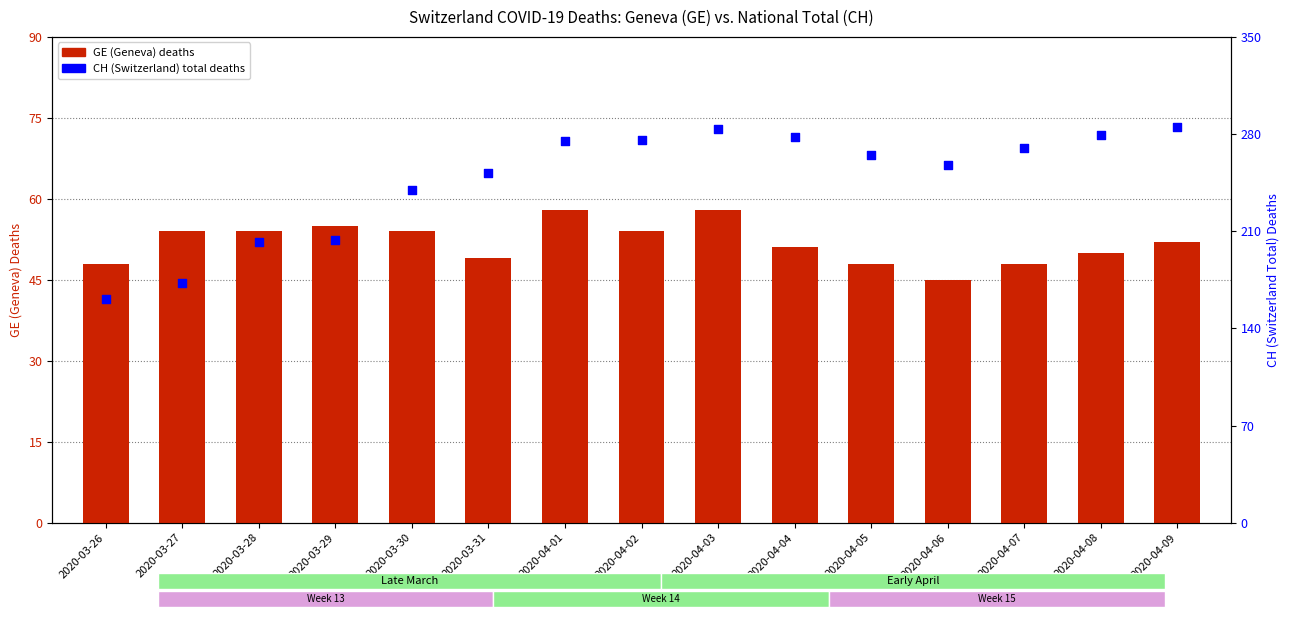

Is the value of CH (Switzerland) total deaths at 2020-03-29 greater than the value of GE (Geneva) deaths at 2020-04-09?

Yes